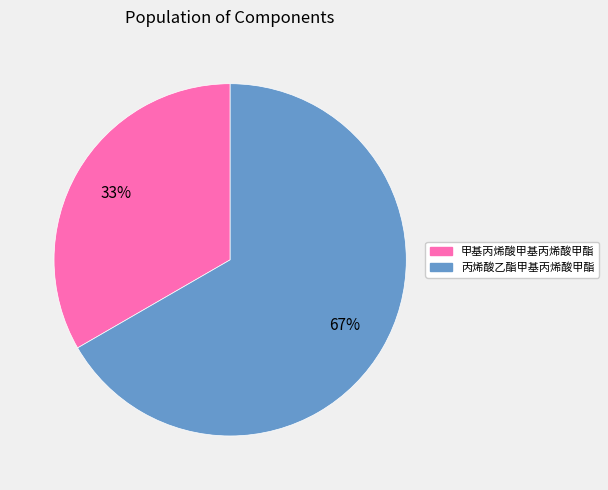

What is the ratio of the value at 甲基丙烯酸甲基丙烯酸甲酯 to the value at 丙烯酸乙酯甲基丙烯酸甲酯?

0.5